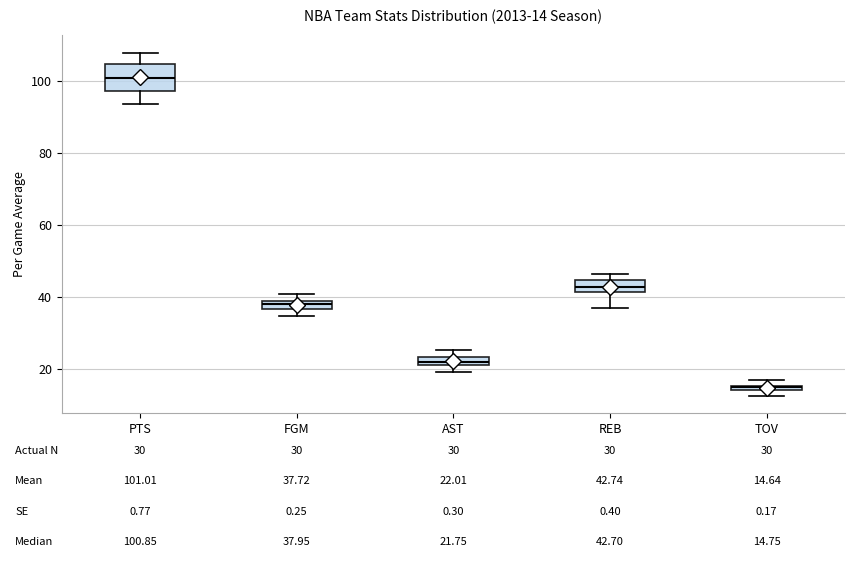

Which box is the tallest, from its lower edge to its upper edge?

PTS